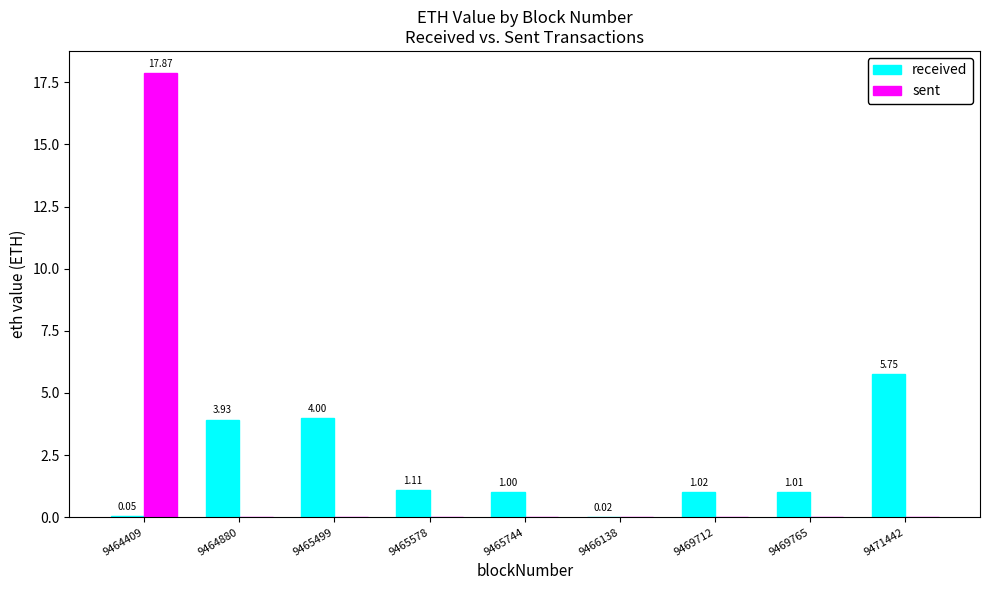

Between 9465578 and 9469712, which series saw the biggest shift?

received